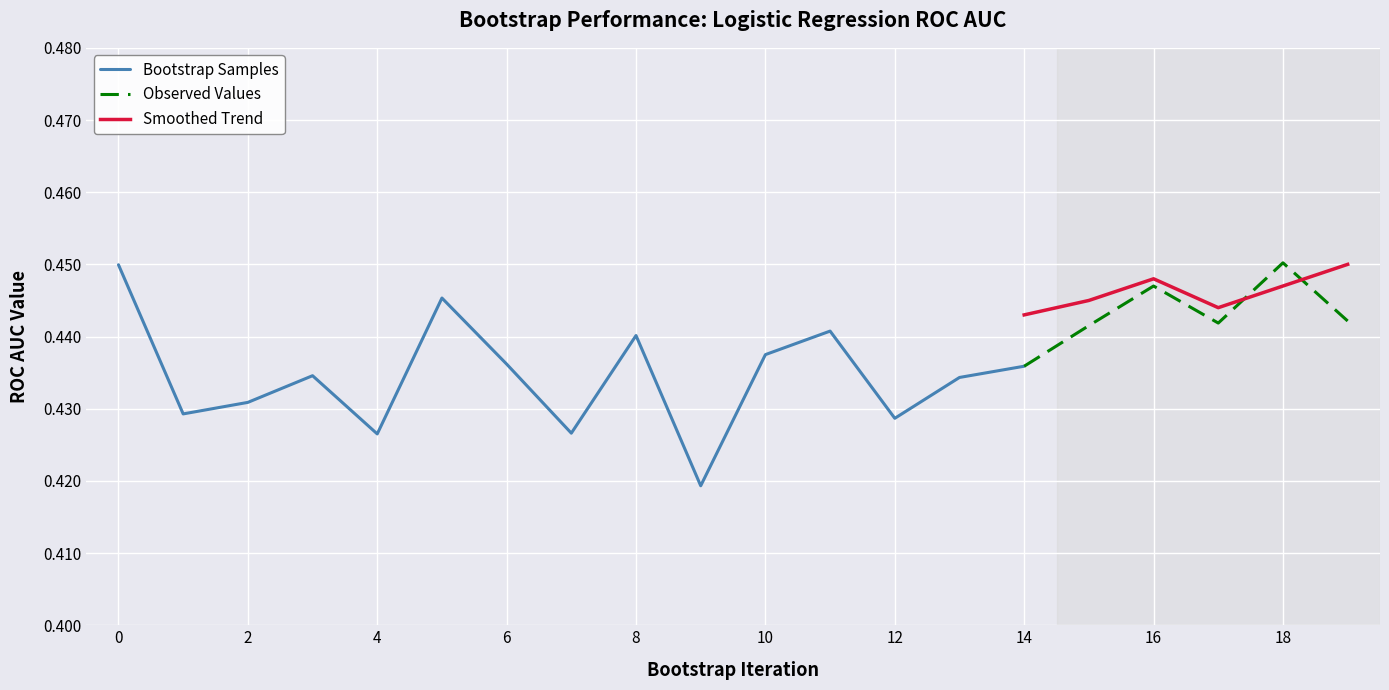

True or false: Observed Values and Smoothed Trend intersect in this chart.

True